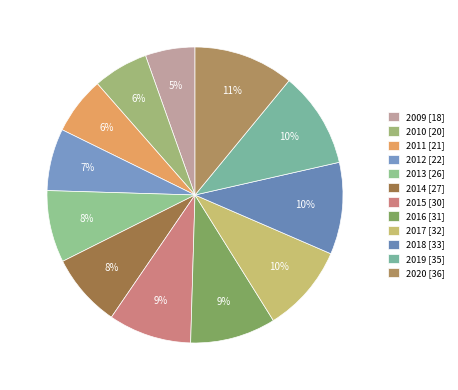

Rank the categories by value from lowest to highest.

2009, 2010, 2011, 2012, 2013, 2014, 2015, 2016, 2017, 2018, 2019, 2020